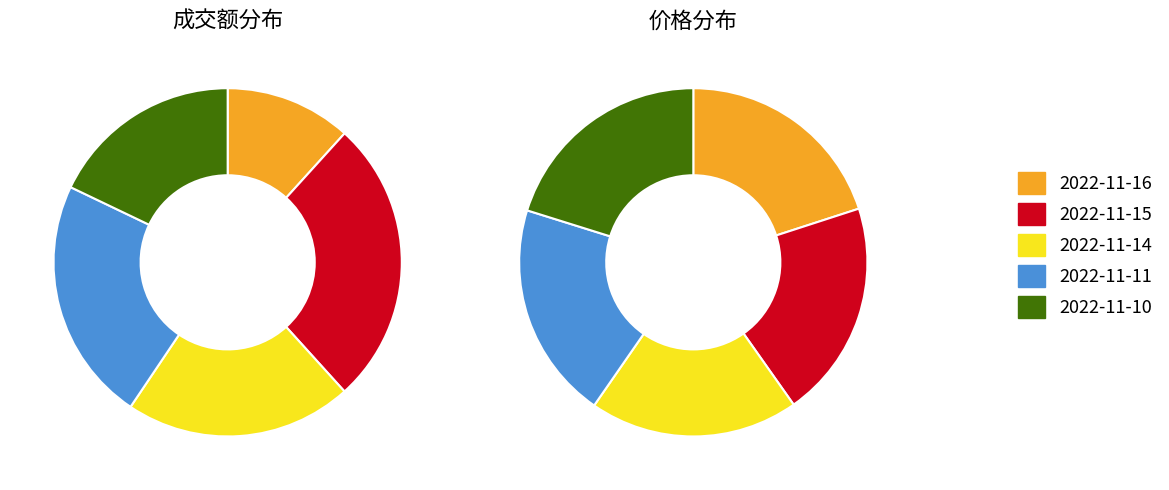

What percentage do 2022-11-15 and 2022-11-14 together represent?

47.7%